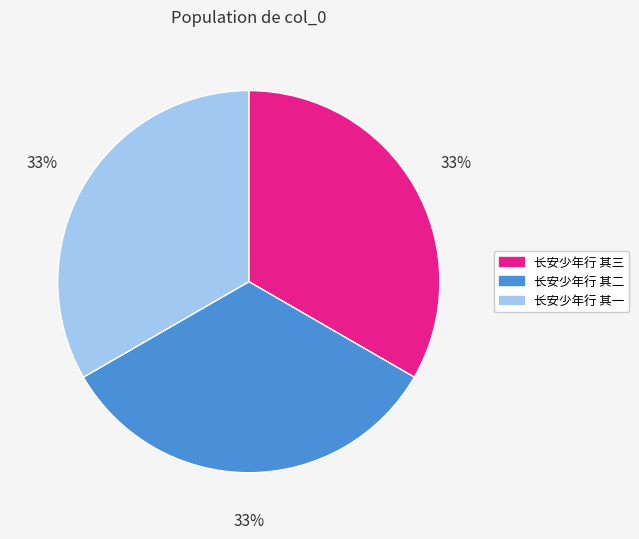

Does 长安少年行 其二 account for over 50% of the chart?

No